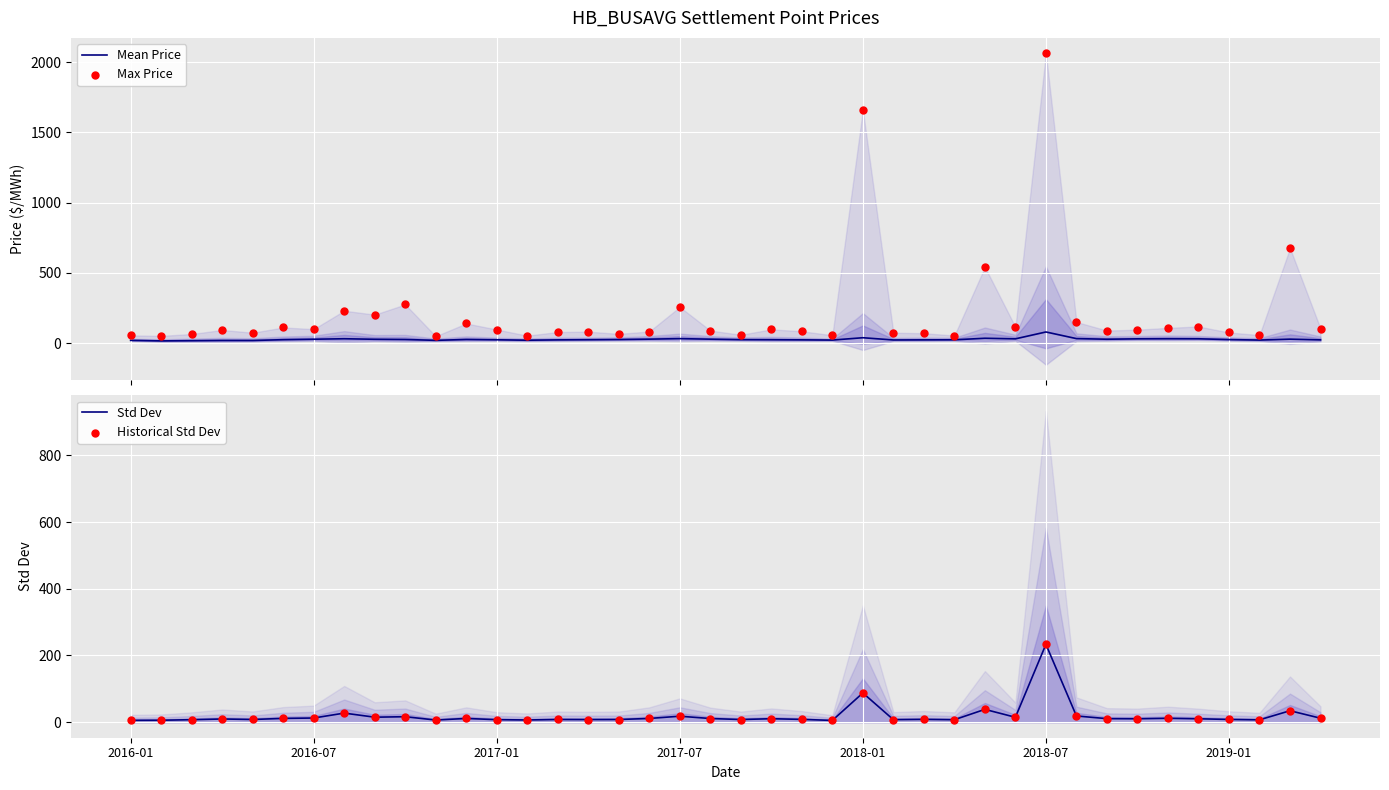

At how many categories does at least one series exceed 975?

2